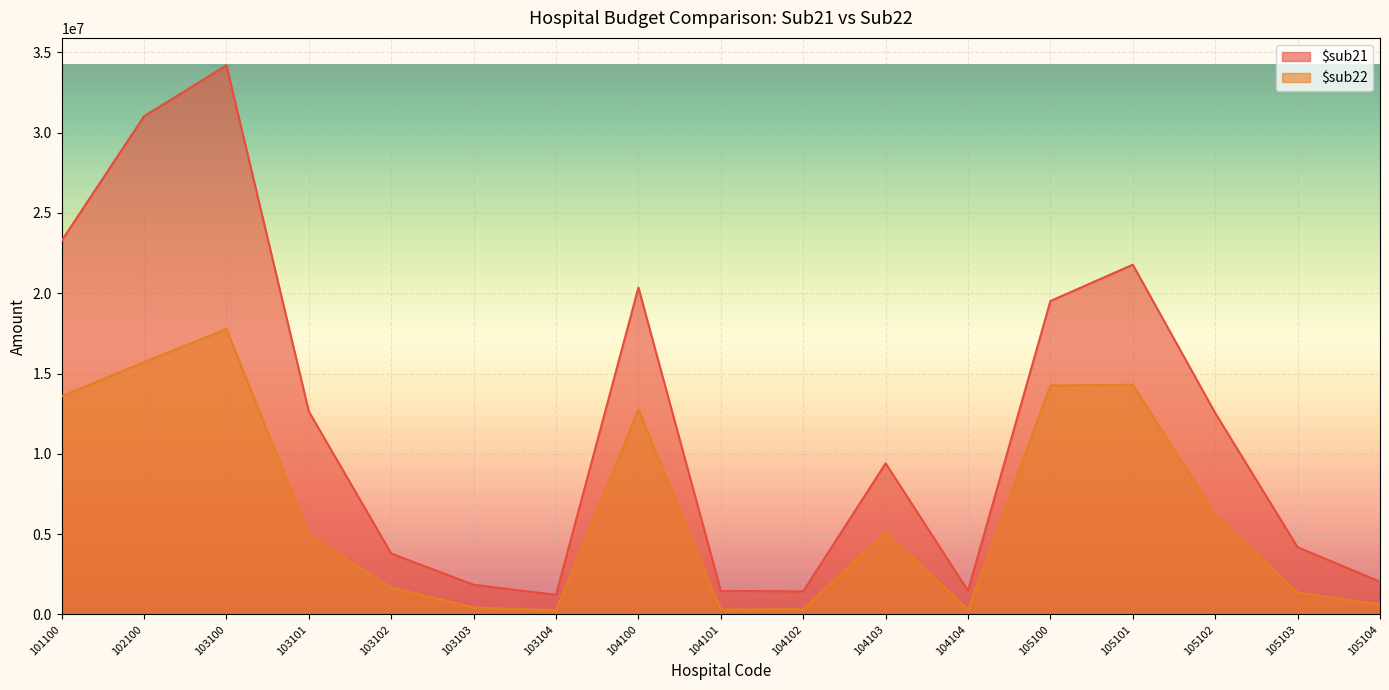

The $sub22 series shows 14253415.3 at 105100. True or false?

True